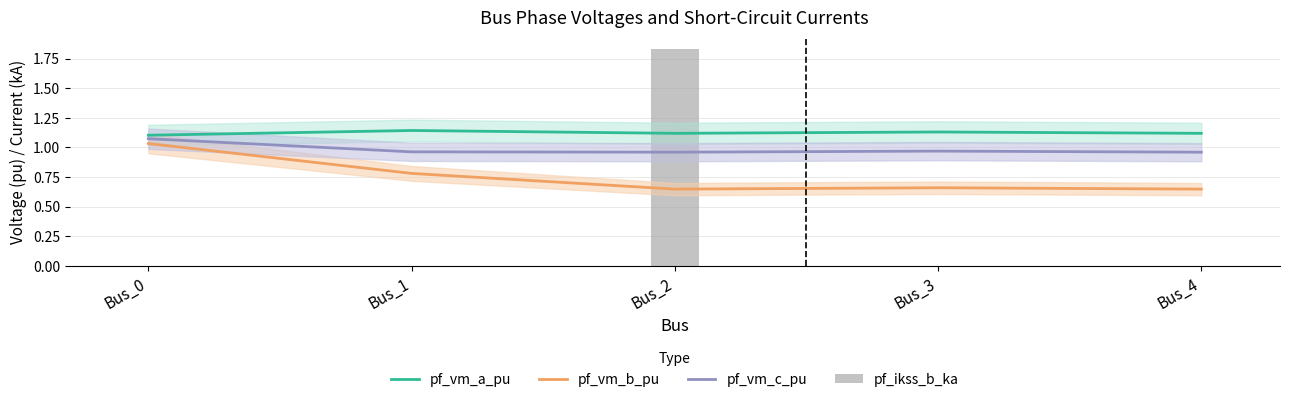

At Bus_4, list the series in order from smallest to largest.

pf_ikss_b_ka, pf_vm_b_pu, pf_vm_c_pu, pf_vm_a_pu